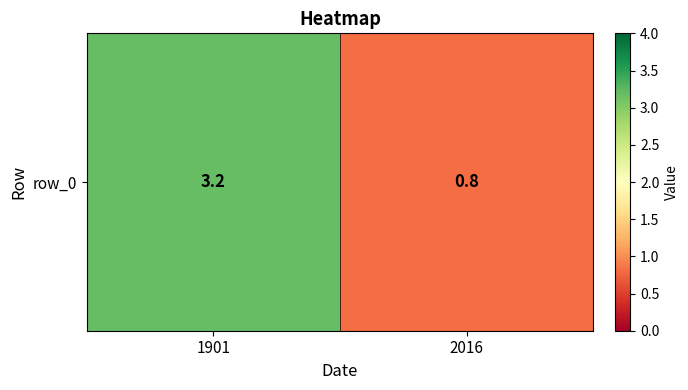

True or false: the data shows 1.3 at 2016.

False